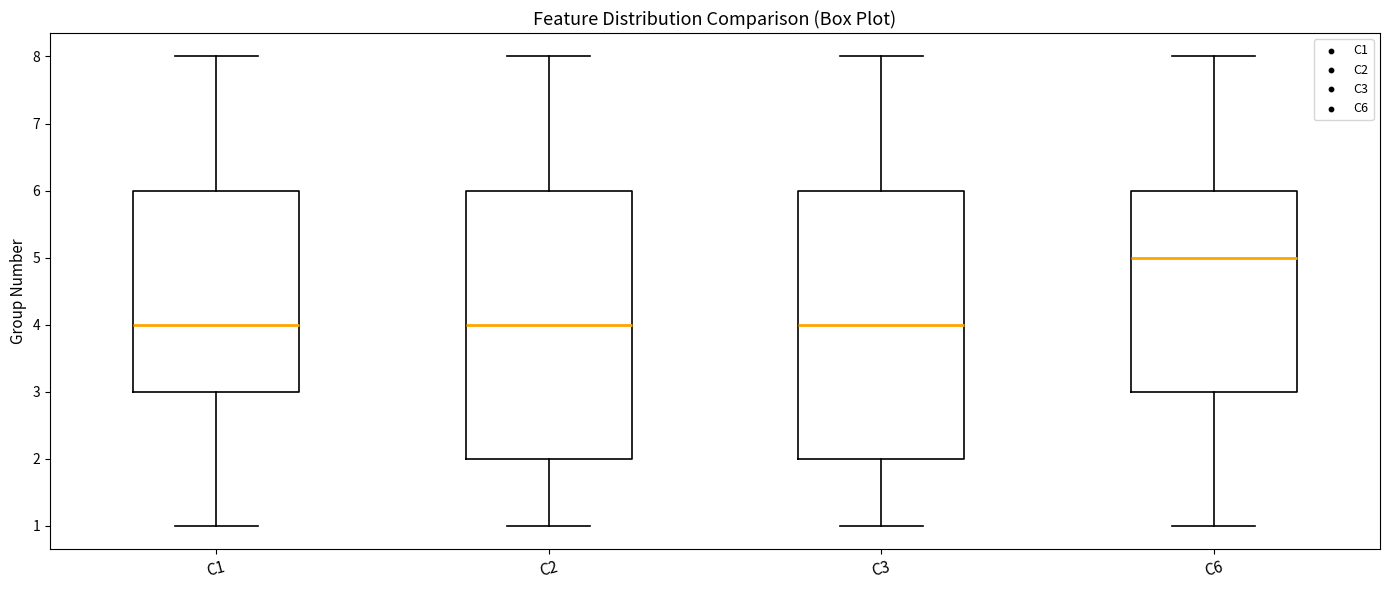

Reading left to right, read every box against the y-axis: the position of its median line, the range the box covers, and the ends of its whiskers. The values are not printed on the chart, so give them approximately, as read against the axis.

C1: median 4, box 3 to 6, whiskers 1 to 8
C2: median 4, box 2 to 6, whiskers 1 to 8
C3: median 4, box 2 to 6, whiskers 1 to 8
C6: median 5, box 3 to 6, whiskers 1 to 8